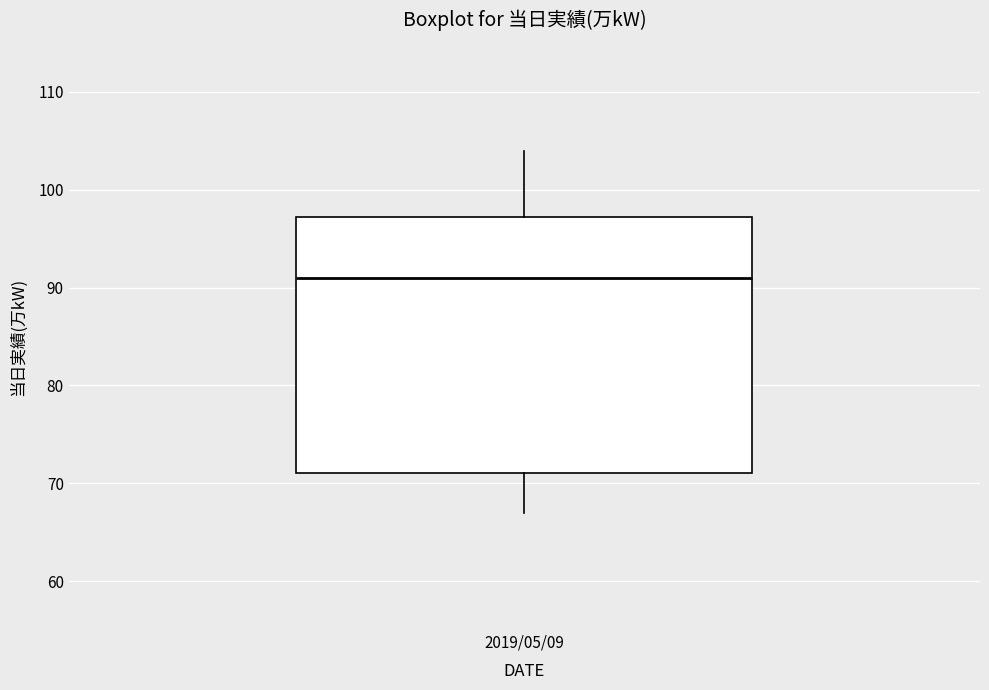

Where does the median line of the box for 2019/05/09 sit on the y-axis? The values are not printed on the chart, so give them approximately, as read against the axis.

91